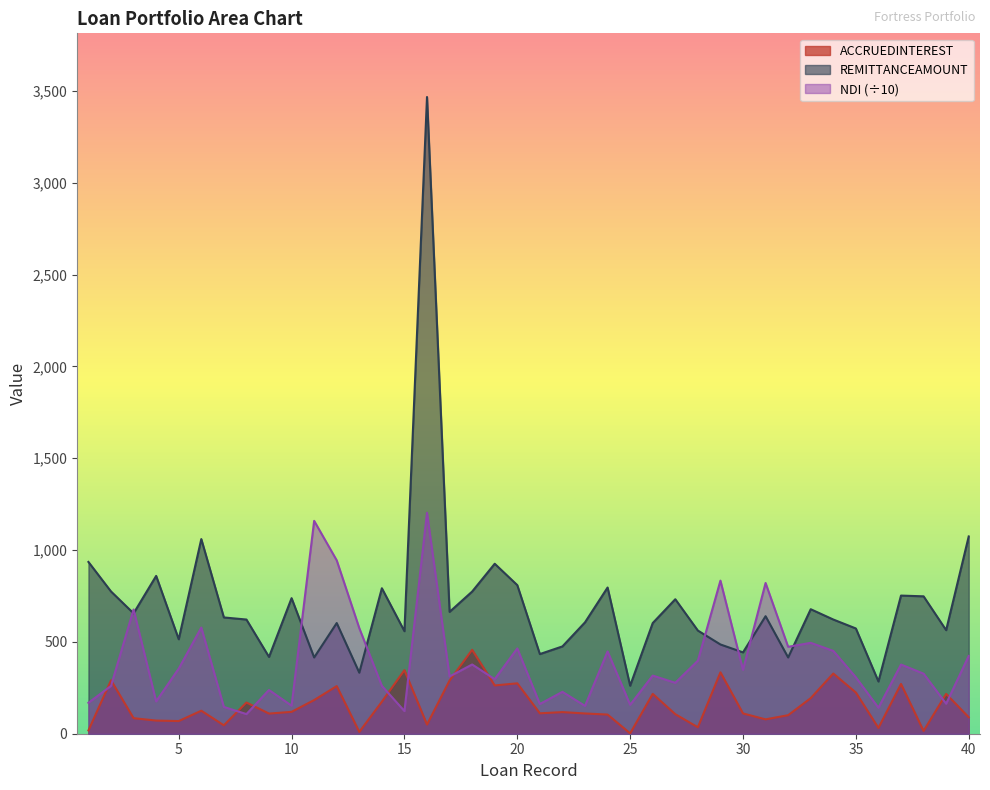

What is the value of the REMITTANCEAMOUNT point at the 13th from the left?

332.4